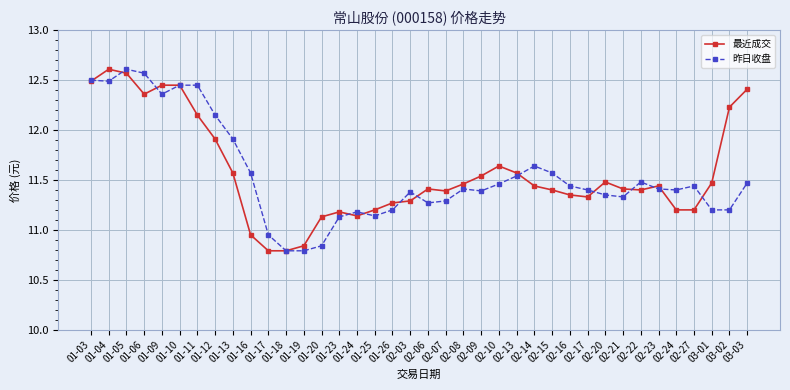

Where does the 昨日收盘 series first go above 11?

01-03